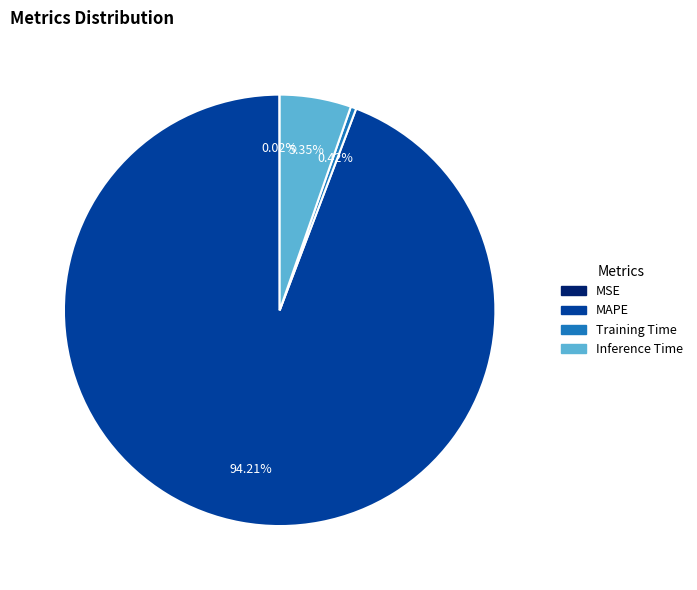

Which has a higher value, Training Time or Inference Time?

Inference Time